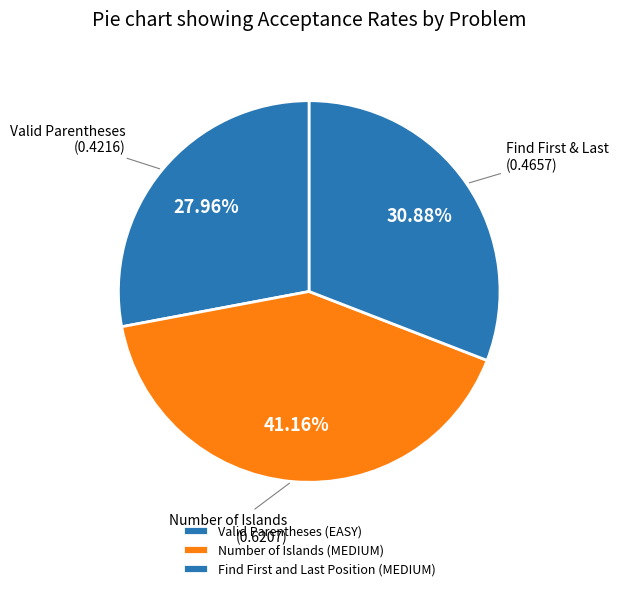

To the nearest percent, what is the combined percentage of Valid Parentheses (EASY) and Number of Islands (MEDIUM)?

69%